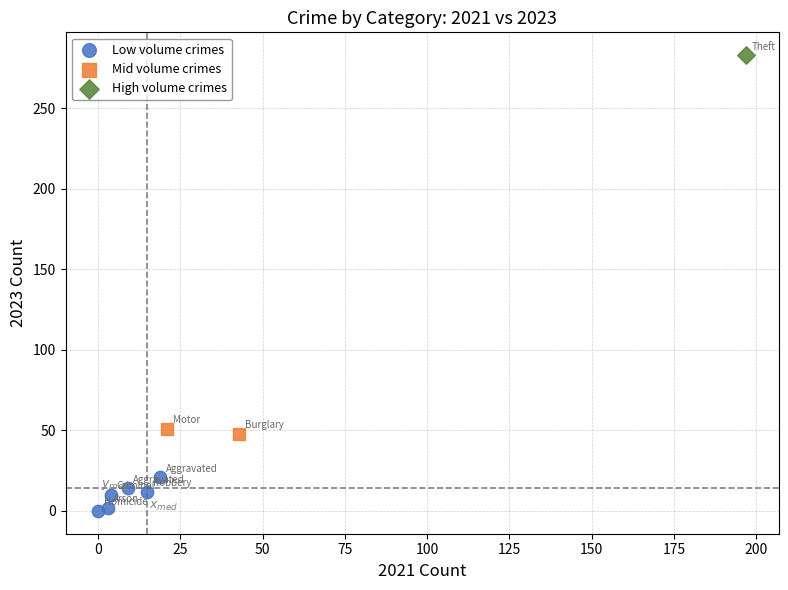

Which series reaches the maximum Y coordinate?

High volume crimes